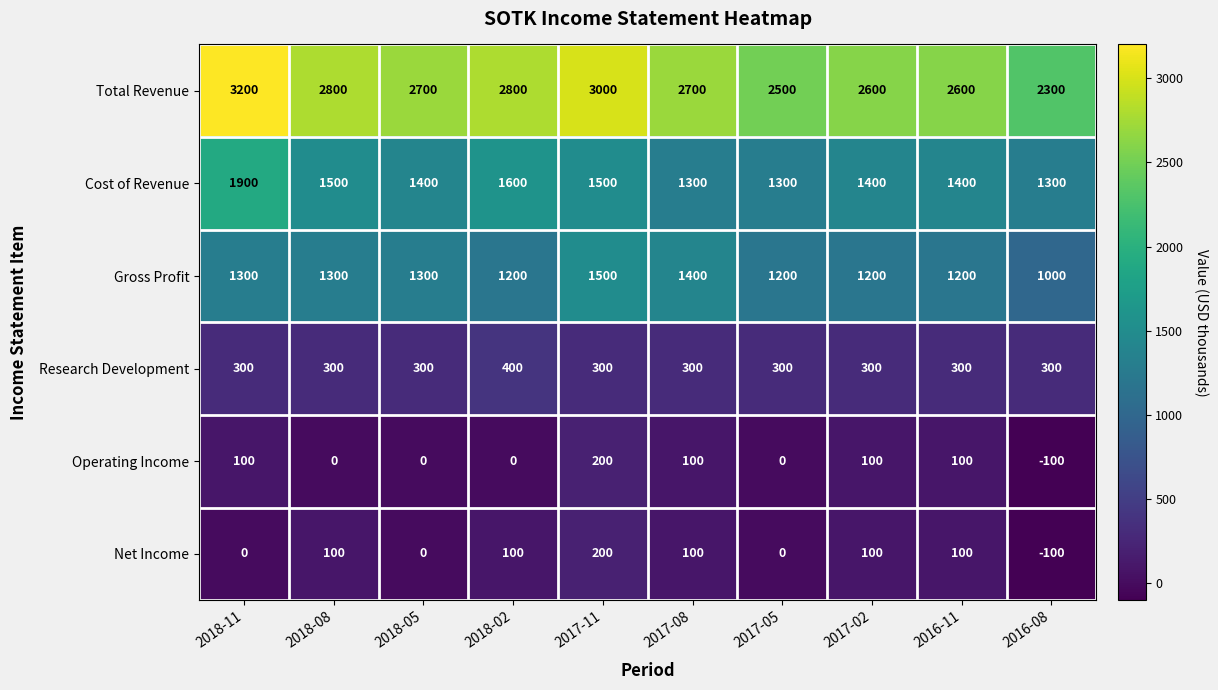

At 2018-02, list the series in order from smallest to largest.

Operating Income, Net Income, Research Development, Gross Profit, Cost of Revenue, Total Revenue